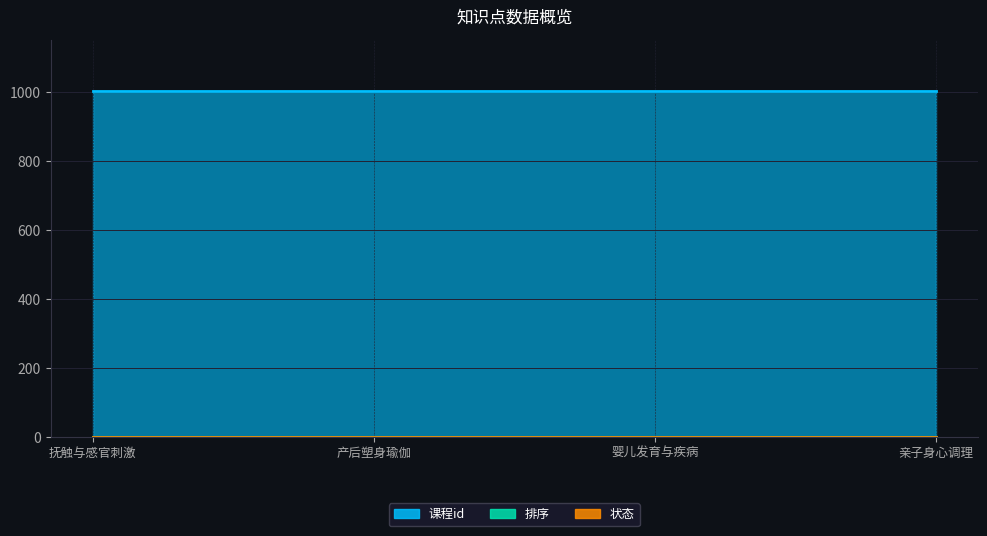

True or false: 排序 and 课程id cross at least once.

False